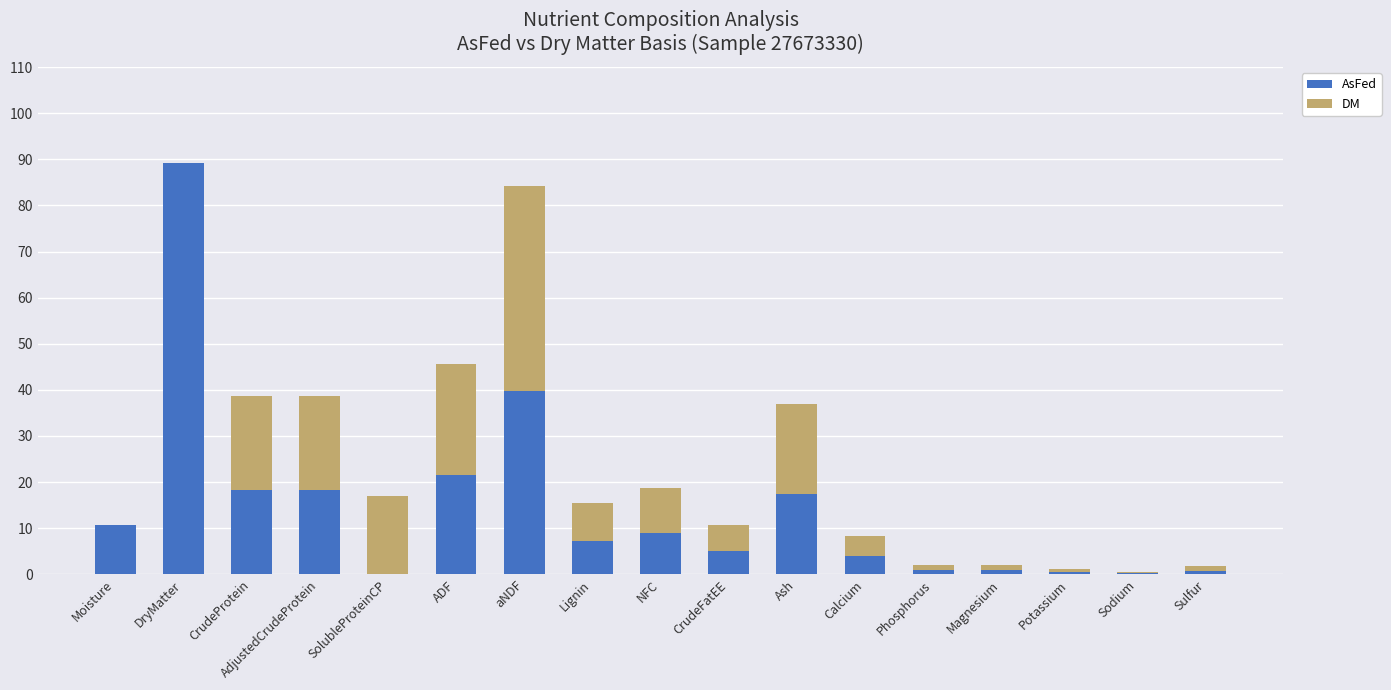

Is it true that AsFed equals 3.9 at Calcium?

True